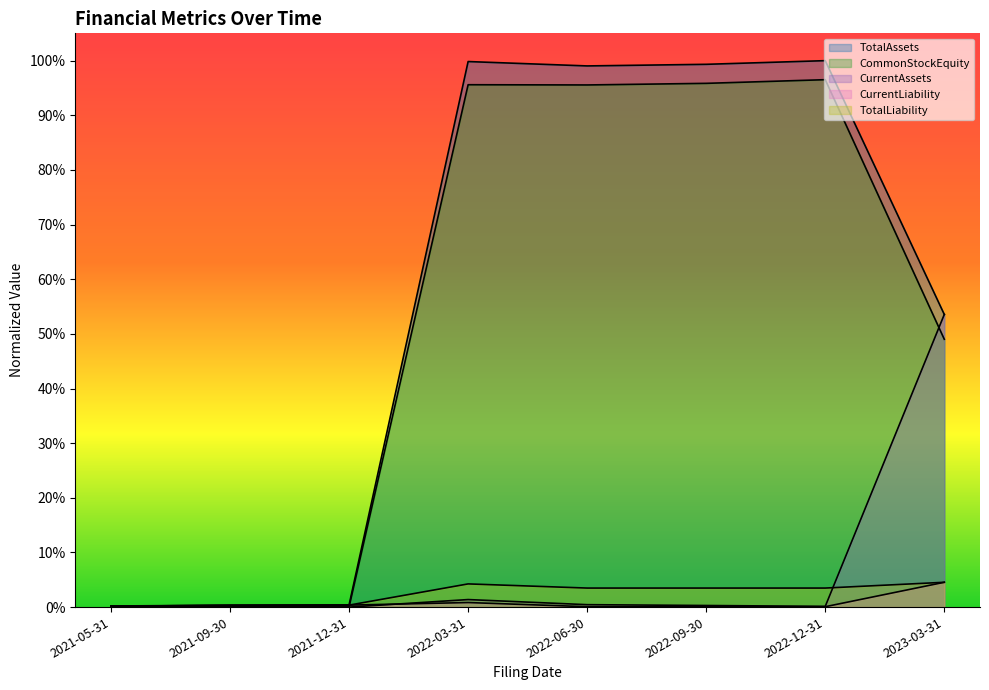

Reading right to left, extract all data points from this chart.

TotalAssets: 0.5	1.0	1.0	1.0	1.0	0.0	0.0	0.0
CommonStockEquity: 0.5	1.0	1.0	1.0	1.0	0.0	0.0	0.0
CurrentAssets: 0.5	0.0	0.0	0.0	0.0	0.0	0.0	0.0
CurrentLiability: 0.0	0.0	0.0	0.0	0.0	0.0	0.0	0.0
TotalLiability: 0.0	0.0	0.0	0.0	0.0	0.0	0.0	0.0